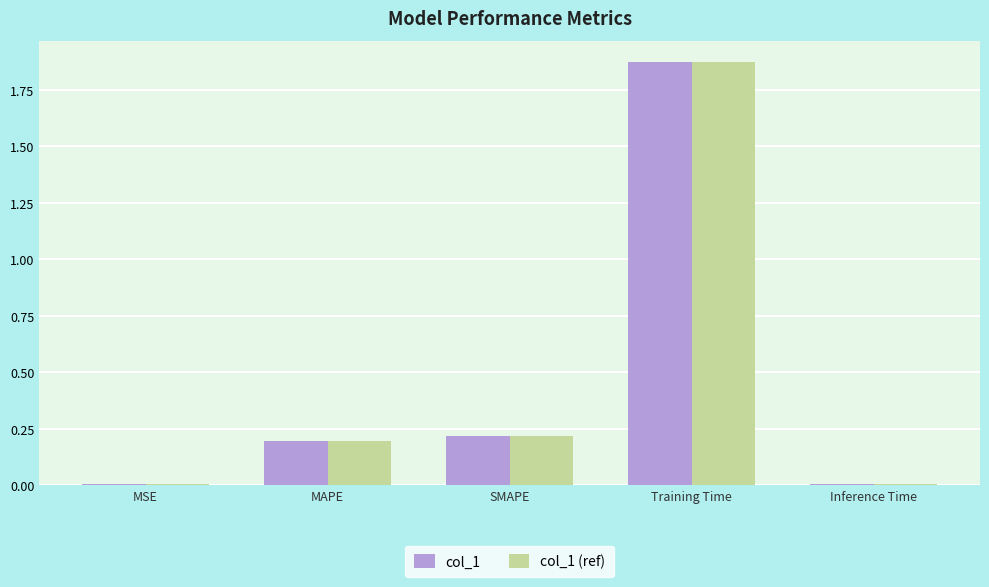

Which category has the highest value in the col_1 series?

Training Time